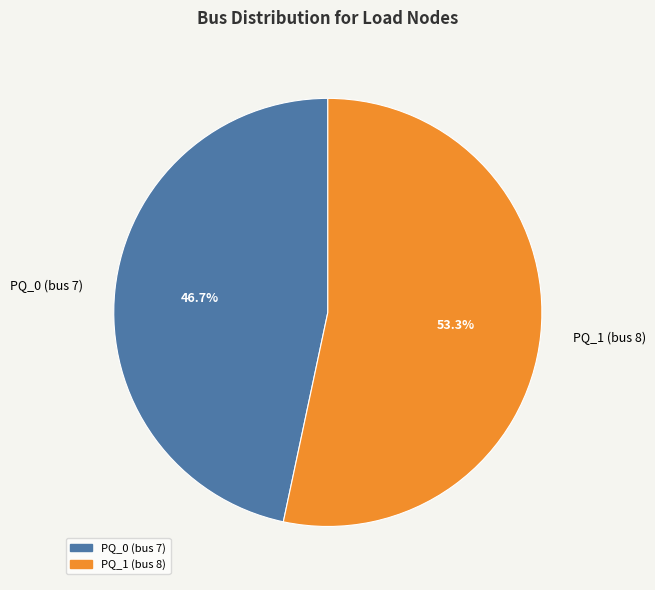

What is the total percentage of PQ_1 (bus 8) and PQ_0 (bus 7)?

100.0%